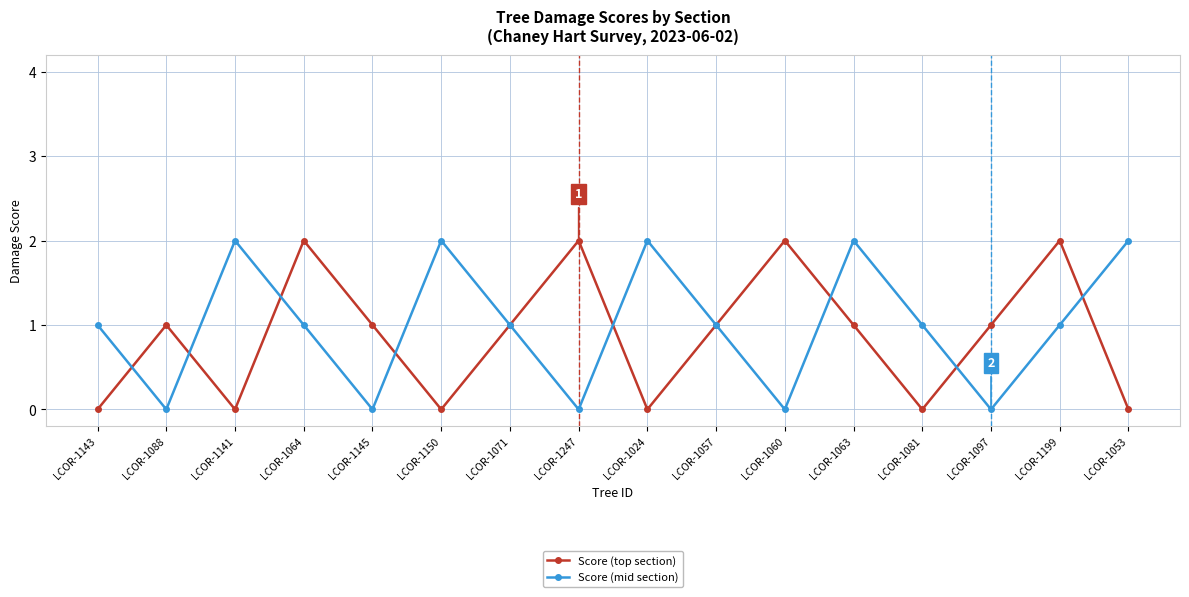

At LCOR-1053, list the series in order from smallest to largest.

Score (top section), Score (mid section)